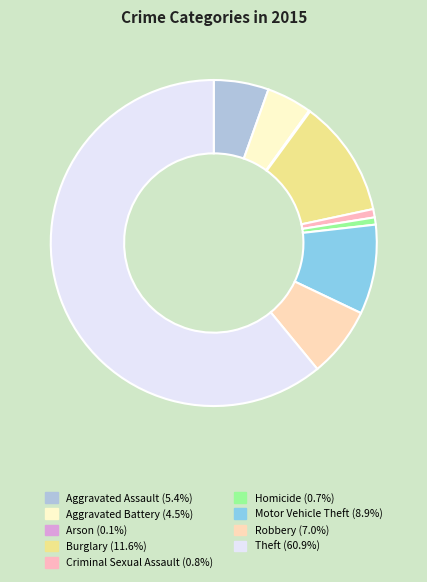

Which slice is the smallest?

Arson